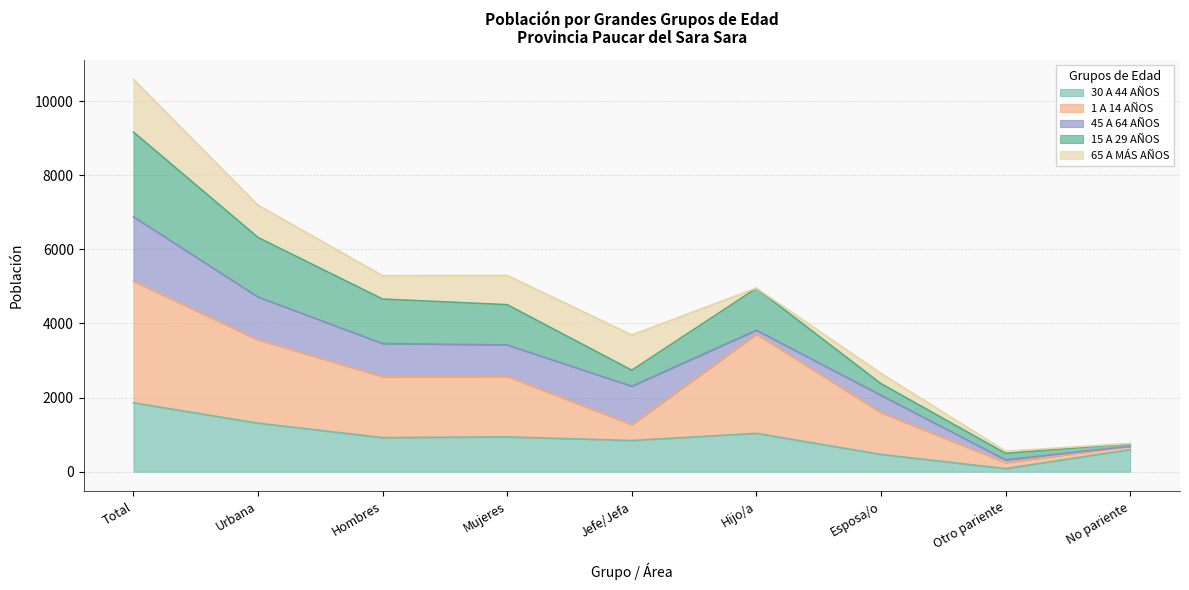

At which category is the sum across all series the highest?

Total